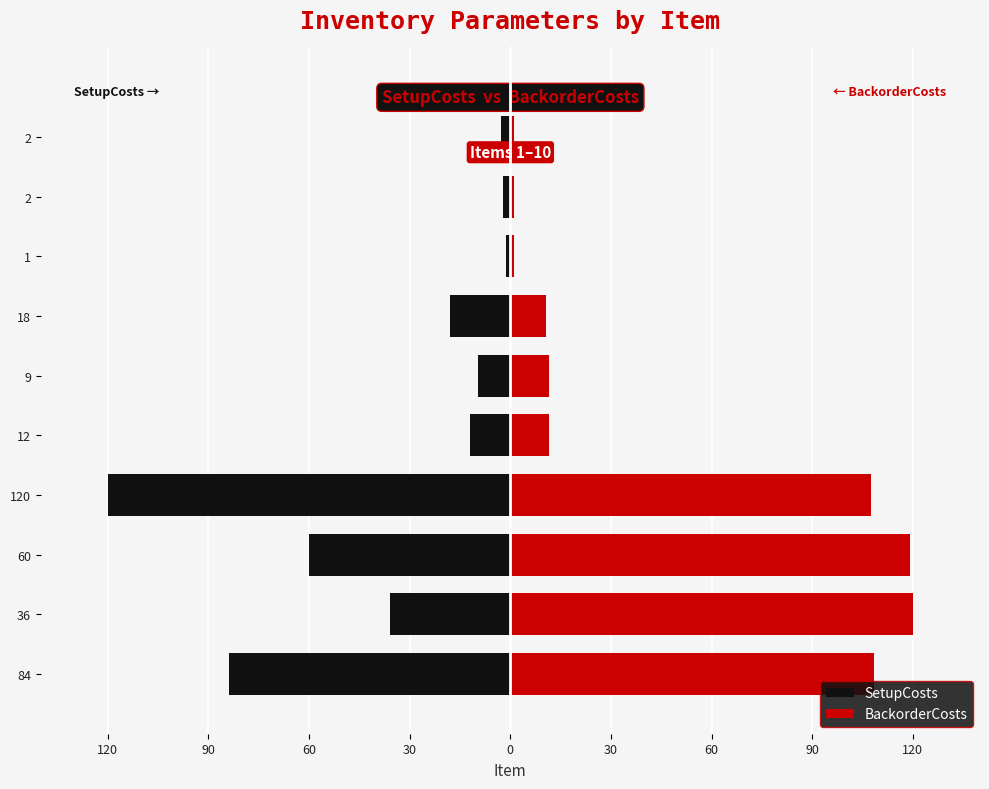

At how many categories does at least one series exceed -25?

10